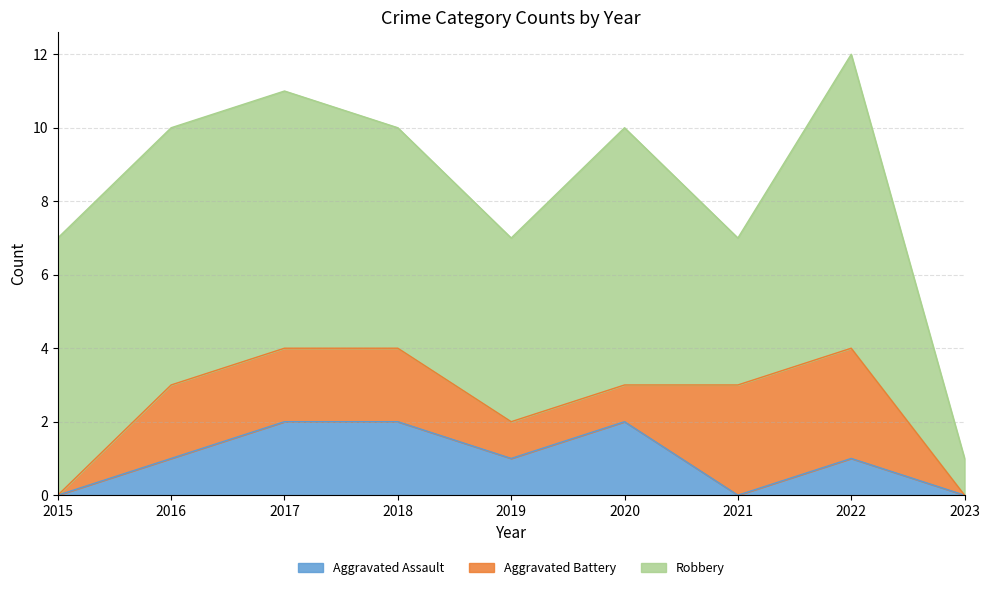

Which series changed the most between 2019 and 2020?

Robbery